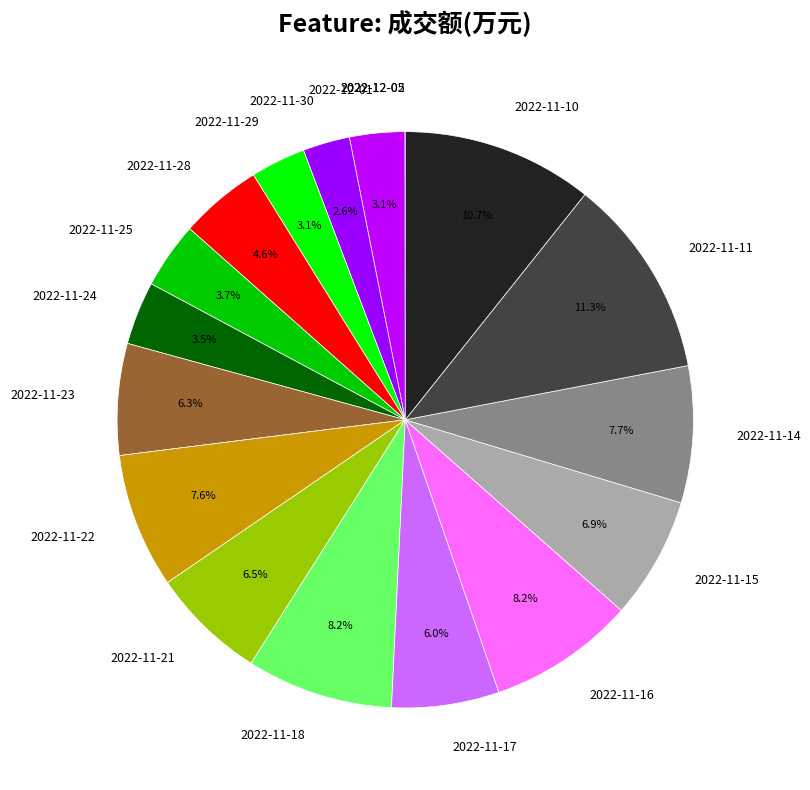

Is there any slice that represents more than half of the pie?

No